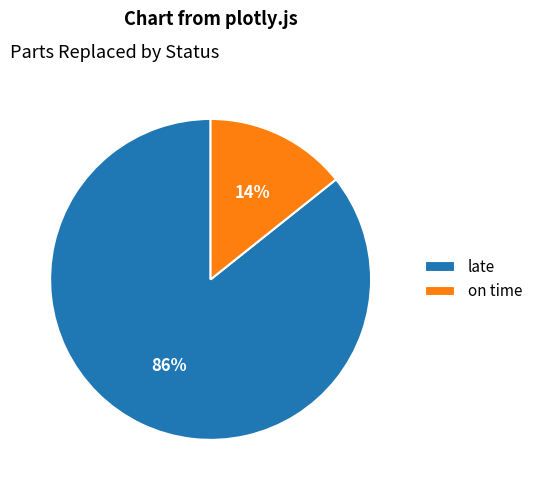

Between late and on time, which is larger?

late